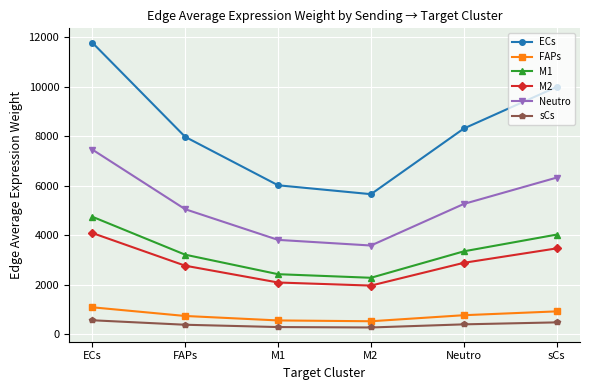

Does the chart have visible grid lines?

Yes